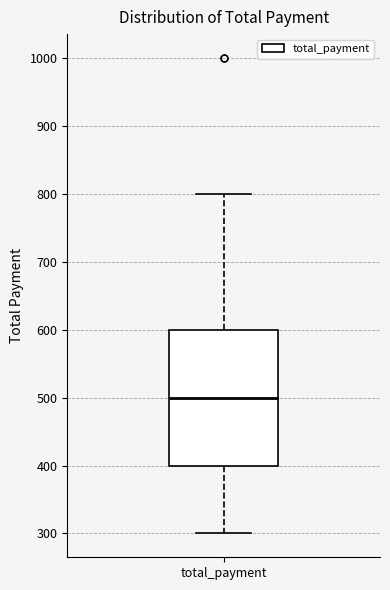

Where does the median line of the box for total_payment sit on the y-axis? The values are not printed on the chart, so give them approximately, as read against the axis.

500